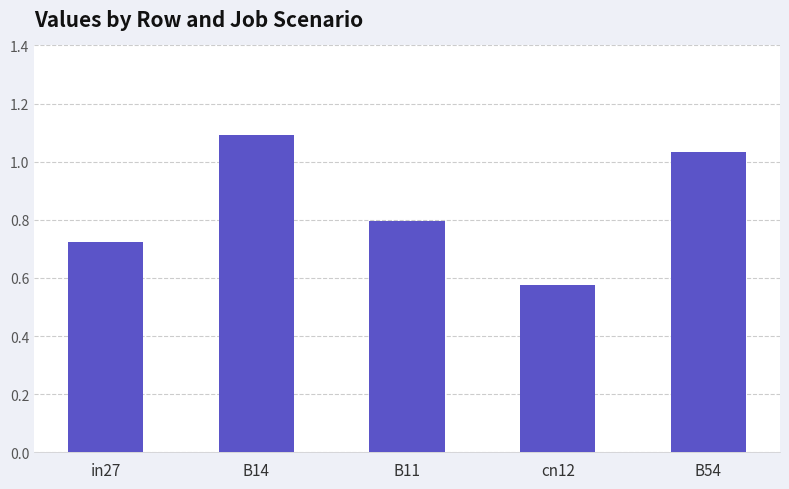

True or false: the data shows 0.8 at B11.

True